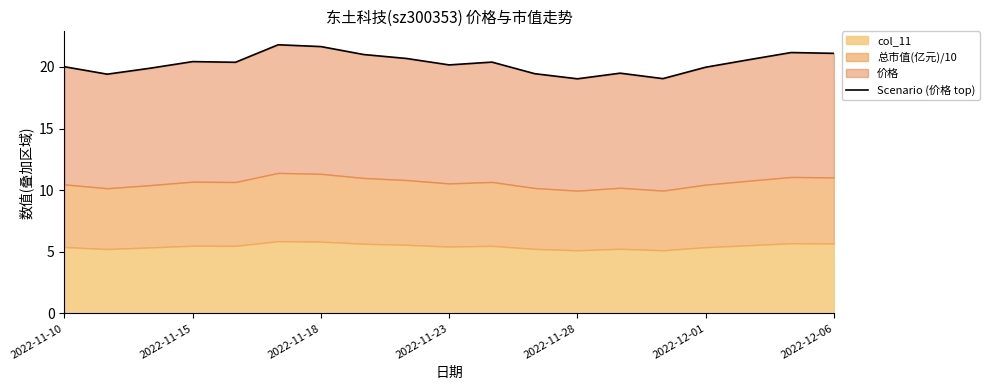

Does the chart have visible grid lines?

No